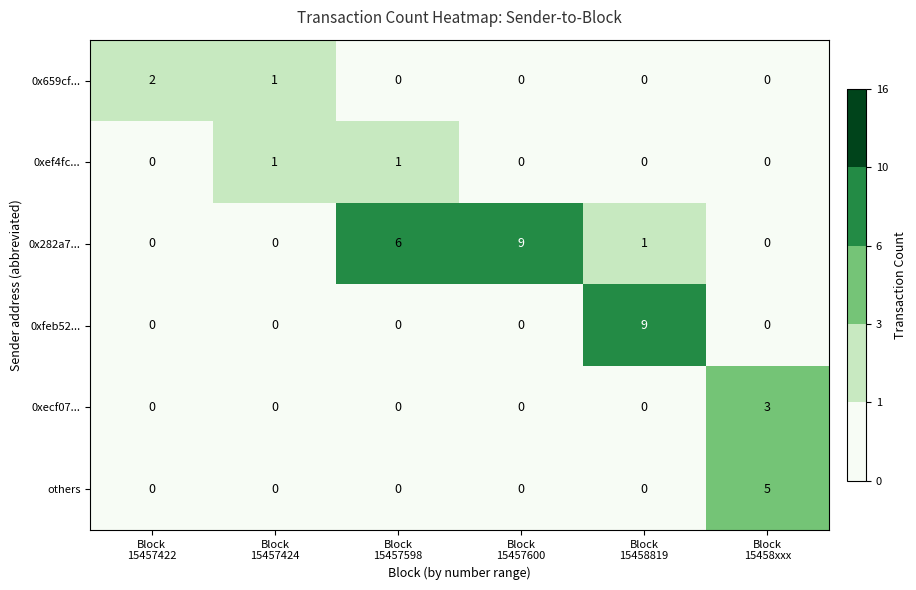

What is the total value across all series at Block
15457424?

2